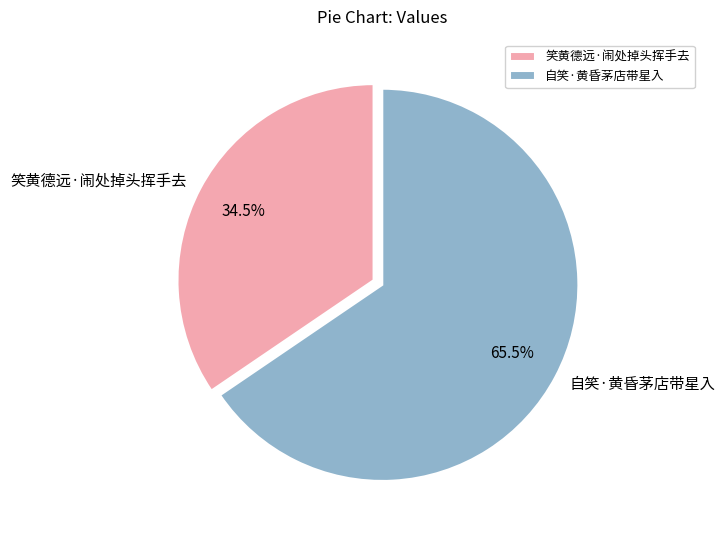

Between 笑黄德远·闹处掉头挥手去 and 自笑·黄昏茅店带星入, which is larger?

自笑·黄昏茅店带星入